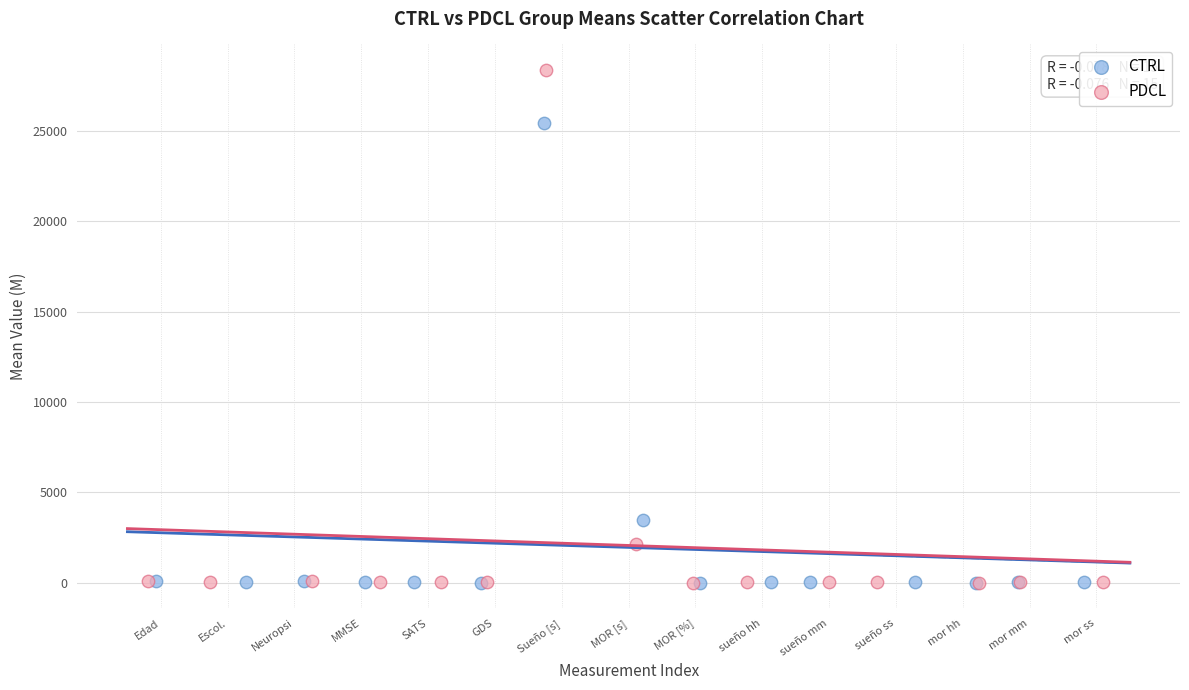

Which series has the widest spread of Y values?

PDCL